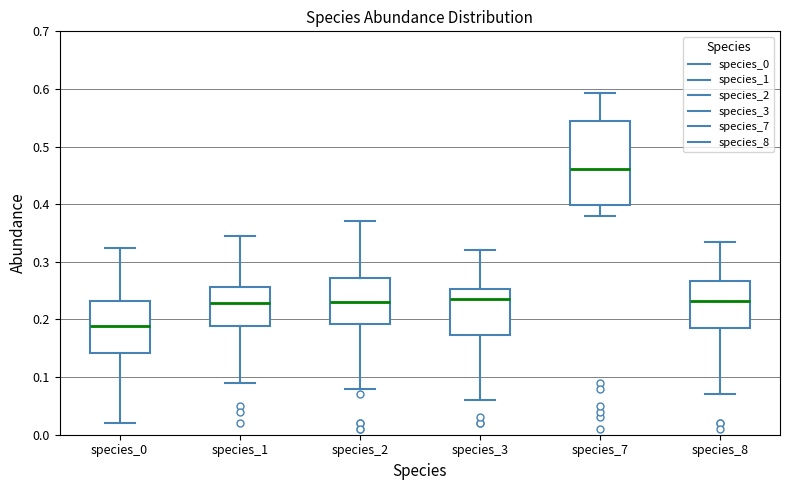

Where does the median line of the box for species_1 sit on the y-axis? The values are not printed on the chart, so give them approximately, as read against the axis.

0.23